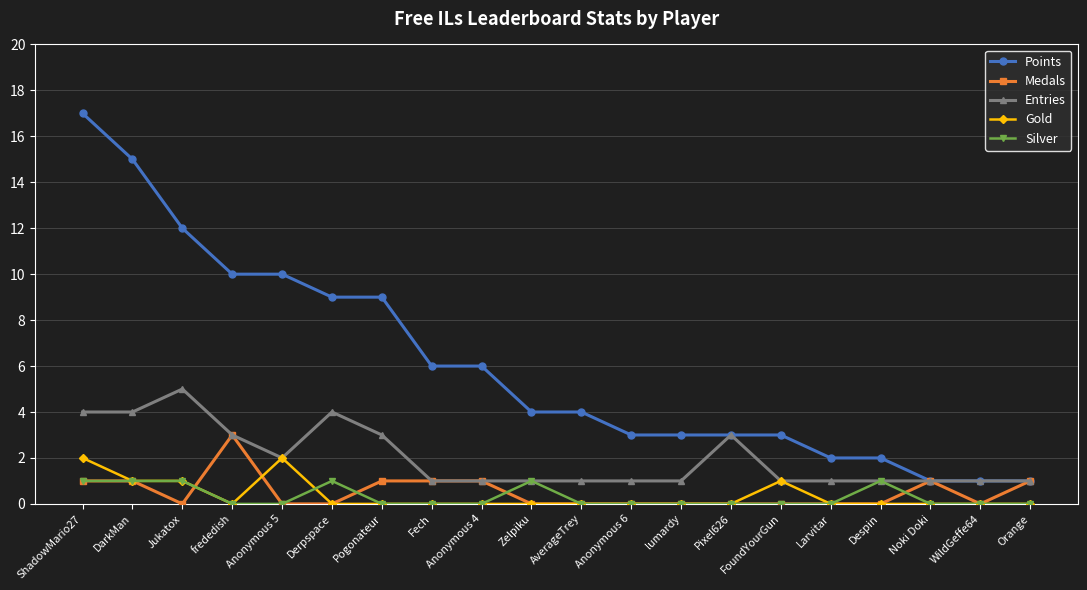

Which category has the highest value in the Points series?

ShadowMario27